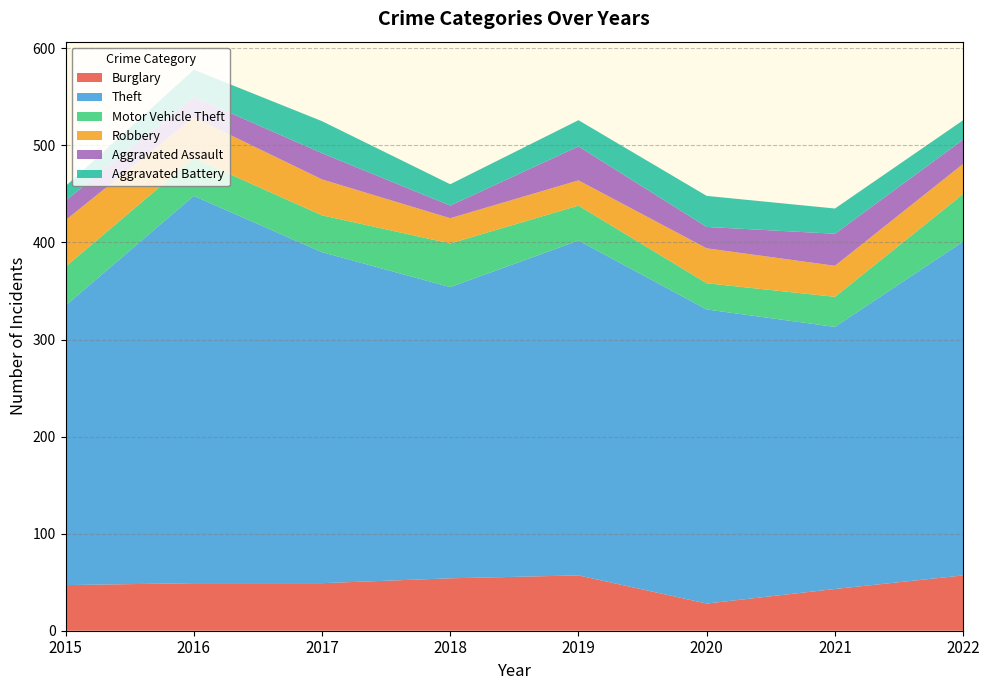

Reading right to left, list all the values displayed in this chart.

Burglary: 2022=57	2021=43	2020=28	2019=57	2018=54	2017=49	2016=49	2015=47
Theft: 2022=344	2021=270	2020=303	2019=345	2018=300	2017=341	2016=399	2015=288
Motor Vehicle Theft: 2022=49	2021=31	2020=27	2019=36	2018=45	2017=38	2016=39	2015=40
Robbery: 2022=31	2021=32	2020=36	2019=26	2018=26	2017=37	2016=42	2015=48
Aggravated Assault: 2022=25	2021=33	2020=22	2019=35	2018=13	2017=27	2016=21	2015=20
Aggravated Battery: 2022=20	2021=26	2020=32	2019=27	2018=22	2017=33	2016=28	2015=15